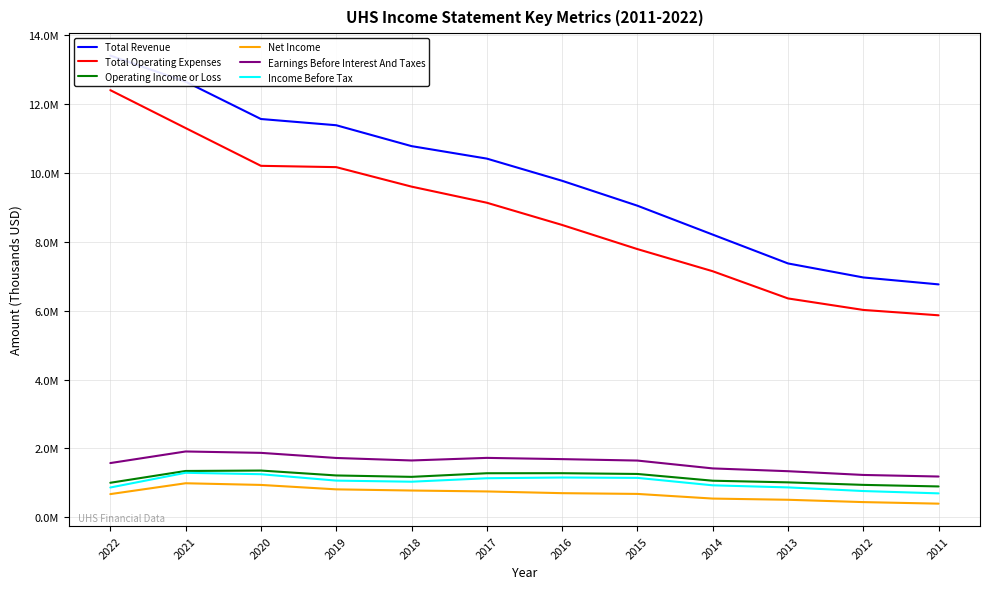

What are all the series names shown in the legend?

Total Revenue, Total Operating Expenses, Operating Income or Loss, Net Income, Earnings Before Interest And Taxes, Income Before Tax